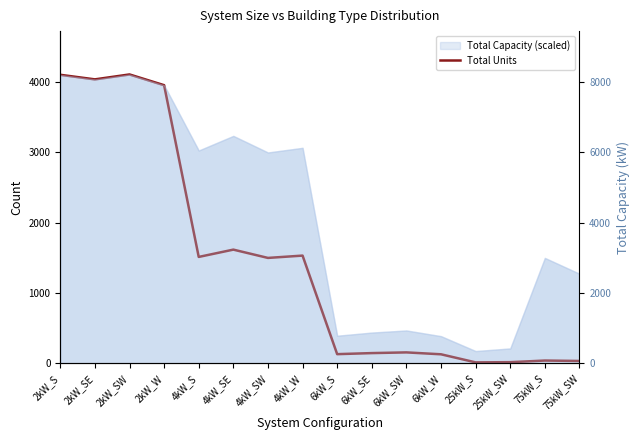

Reading left to right, extract all data points from this chart.

Total Units: 2kW_S=4105	2kW_SE=4040	2kW_SW=4110	2kW_W=3957	4kW_S=1514	4kW_SE=1618	4kW_SW=1500	4kW_W=1533	6kW_S=131	6kW_SE=146	6kW_SW=156	6kW_W=129	25kW_S=14	25kW_SW=17	75kW_S=40	75kW_SW=34
Total Capacity: 2kW_S=8210	2kW_SE=8080	2kW_SW=8220	2kW_W=7914	4kW_S=6056	4kW_SE=6472	4kW_SW=6000	4kW_W=6132	6kW_S=786	6kW_SE=876	6kW_SW=936	6kW_W=774	25kW_S=350	25kW_SW=425	75kW_S=3000	75kW_SW=2550